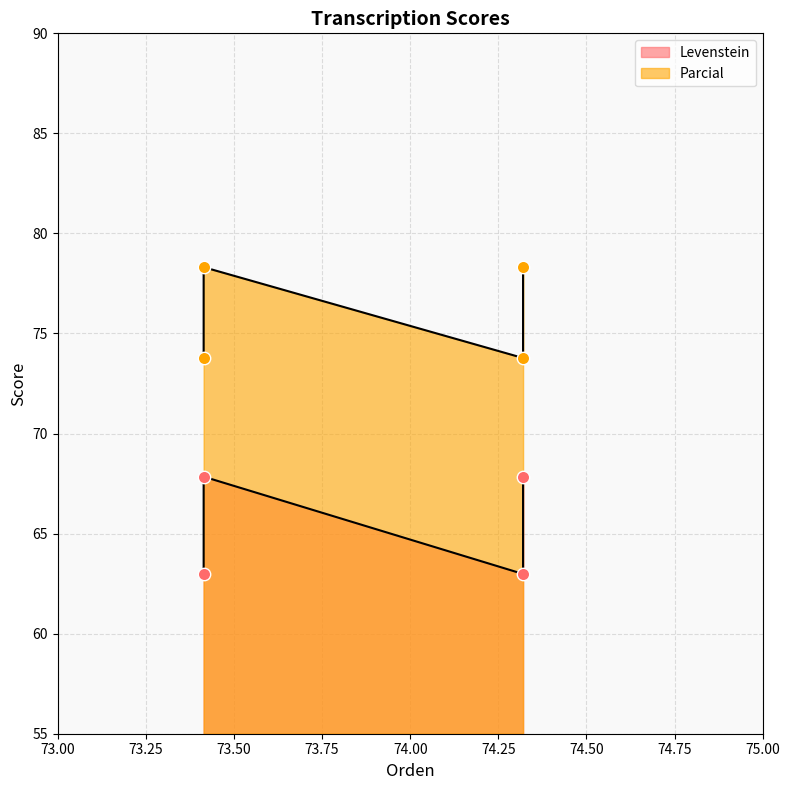

Which series has the largest total across all categories?

Parcial